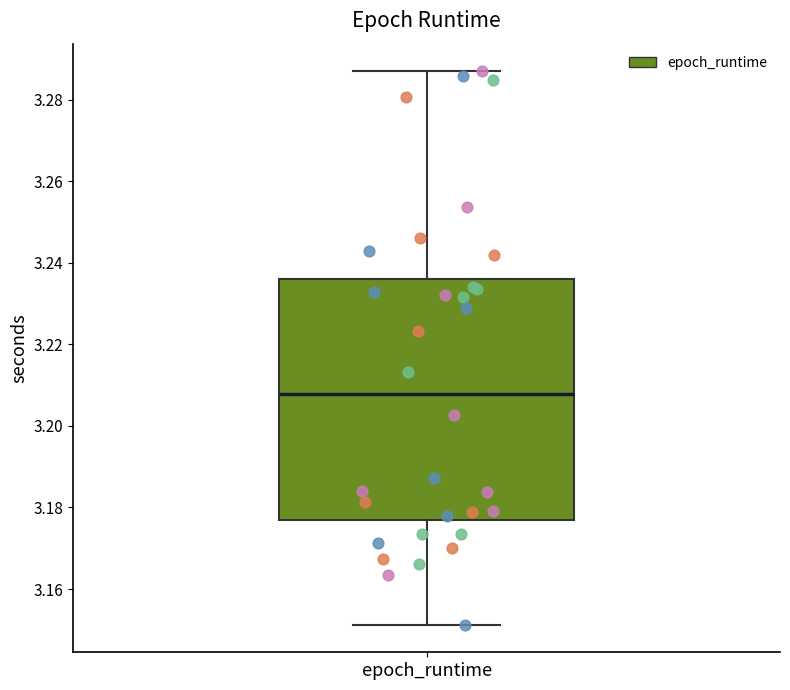

Transcribe this box plot: give where the median line is, the range the box spans, and where the two whiskers end, as read against the y-axis. The values are not printed on the chart, so give them approximately, as read against the axis.

median 3.208, box 3.176 to 3.236, whiskers 3.152 to 3.286